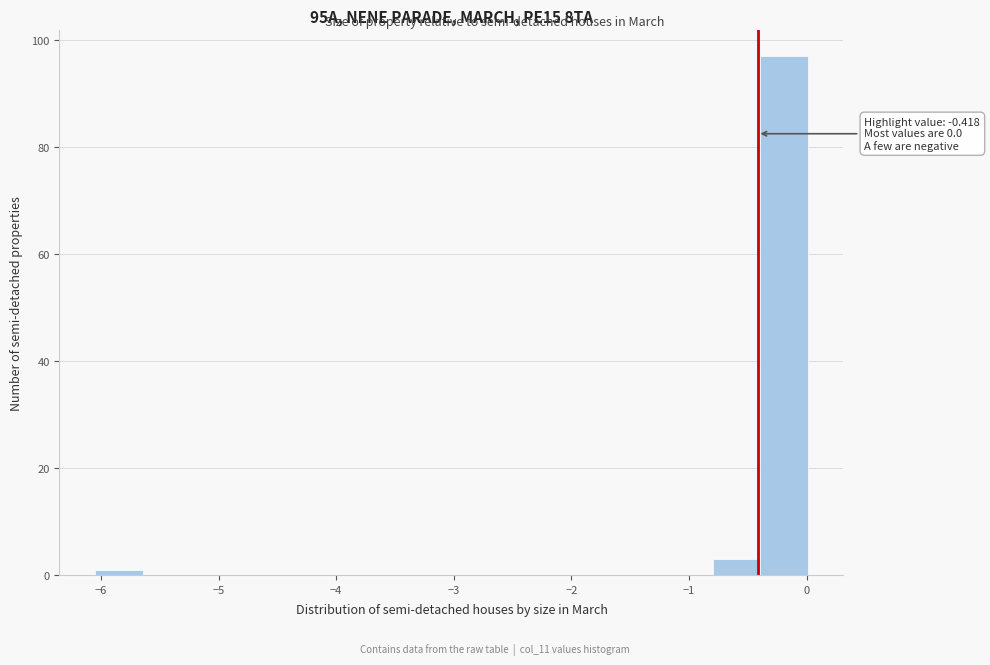

Over which range of the x-axis is the bar tallest?

-0.4 to 0.0